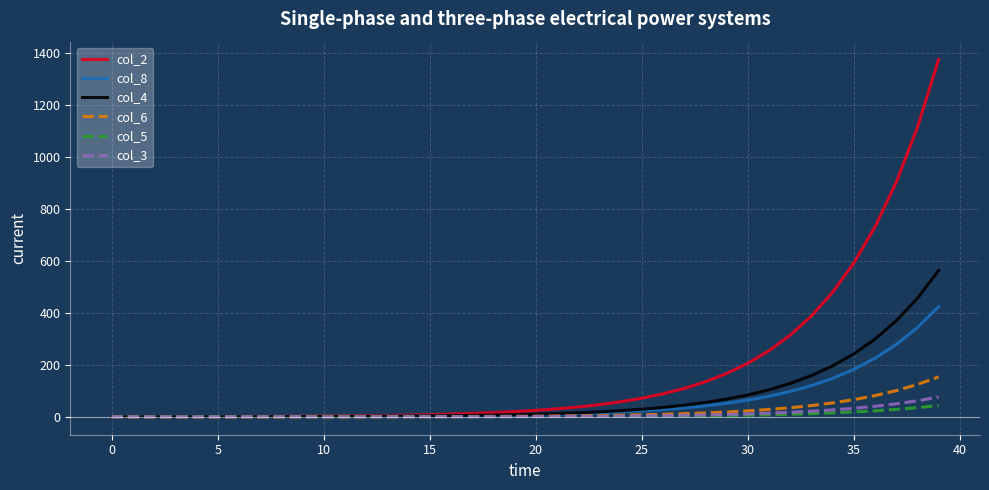

What is the highest value of the col_6 series?

153.6